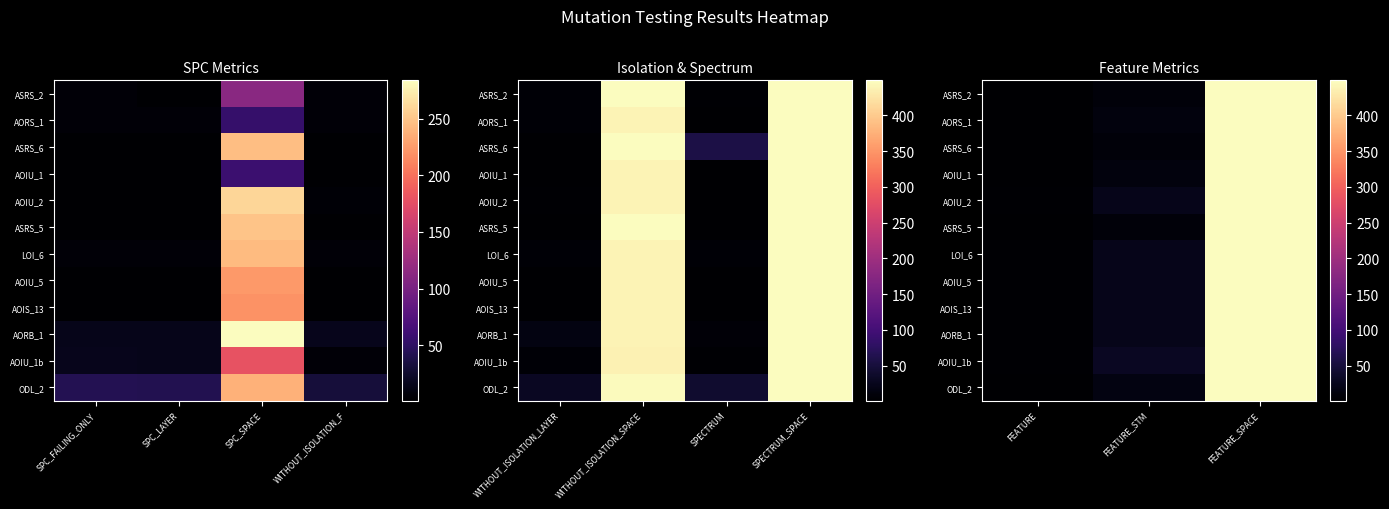

What is the total value across all series at FEATURE?

28